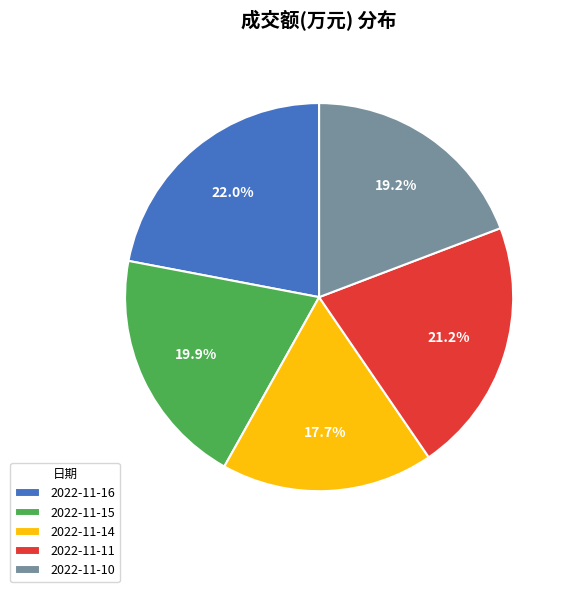

What is the smallest slice in the pie chart?

2022-11-14